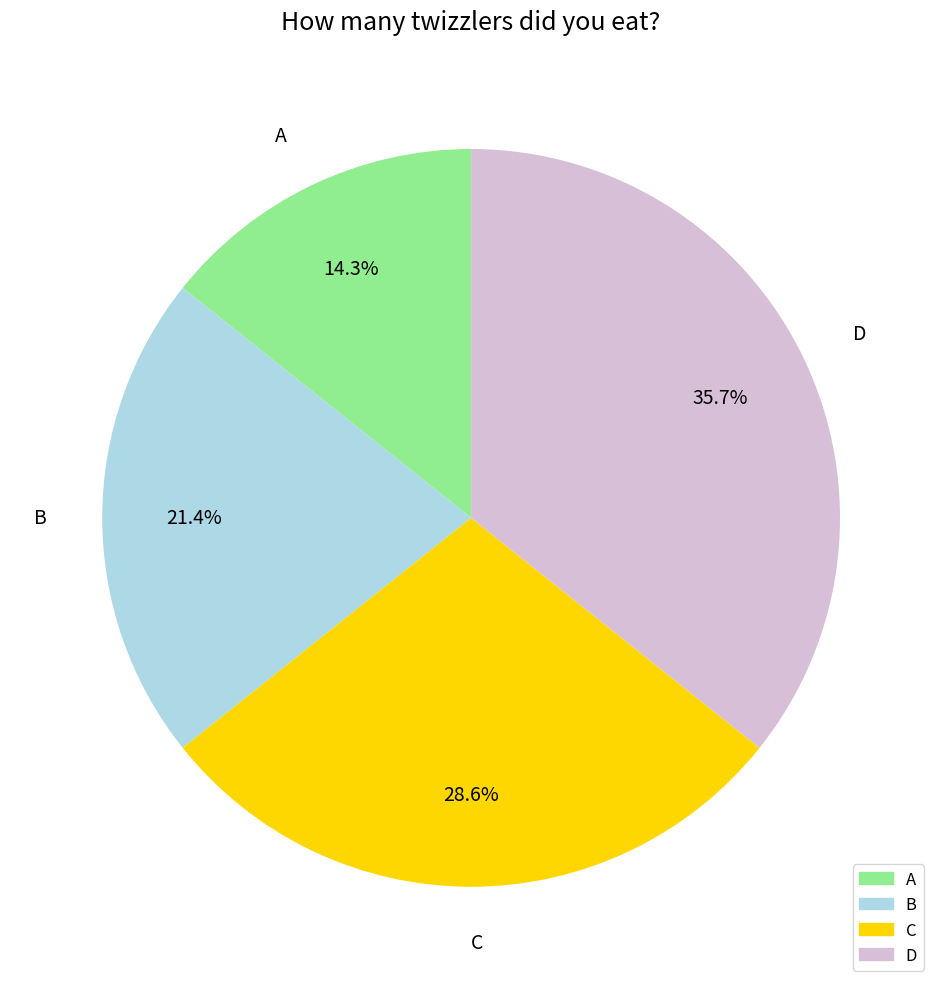

Do B and A together represent more than half of the pie?

No